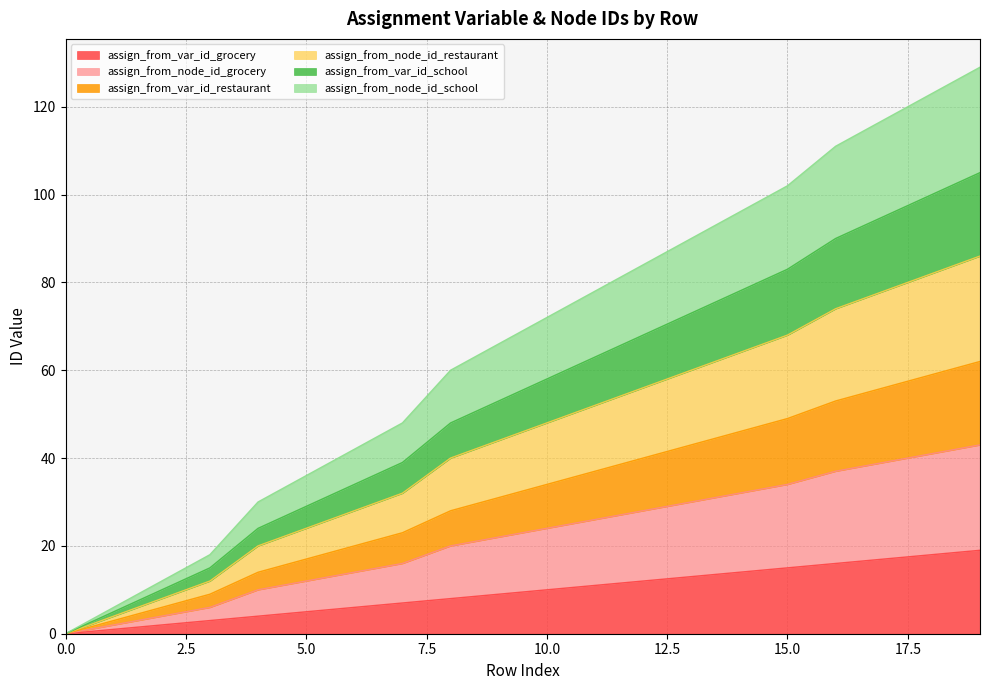

True or false: assign_from_node_id_restaurant and assign_from_var_id_restaurant intersect in this chart.

False